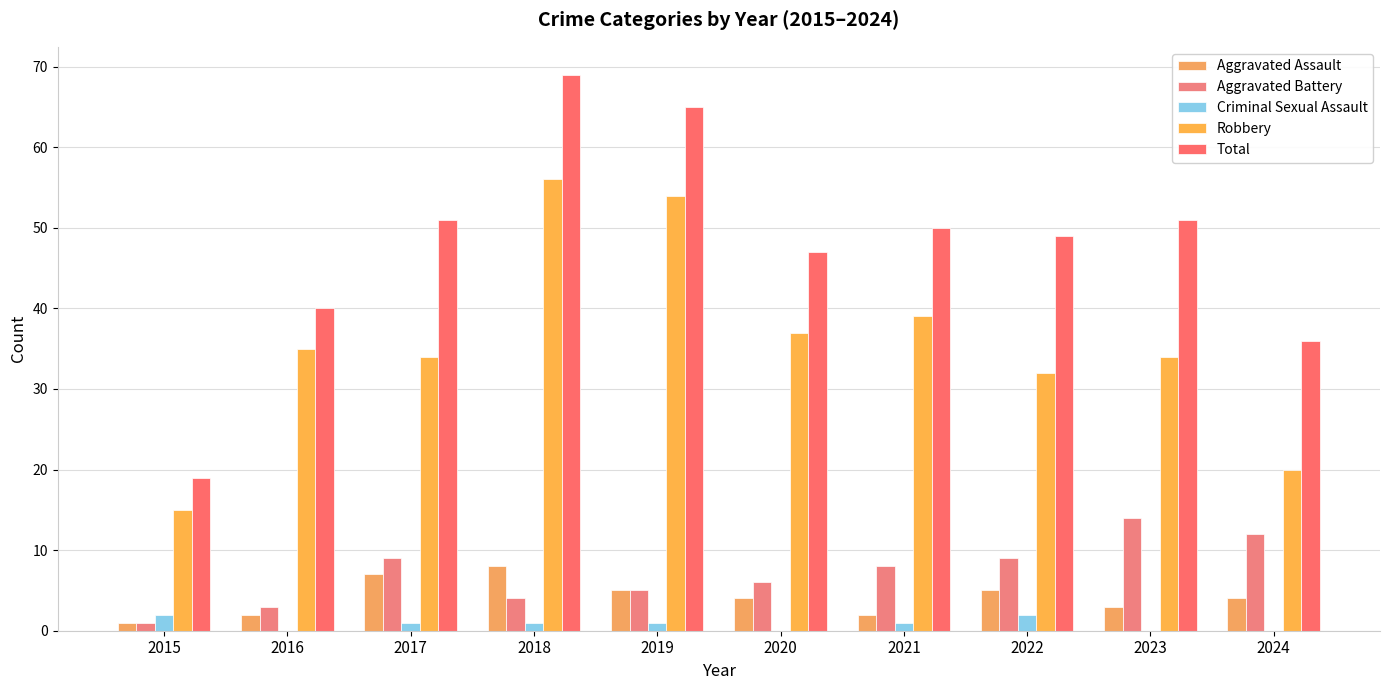

At which category is the sum across all series the highest?

2018